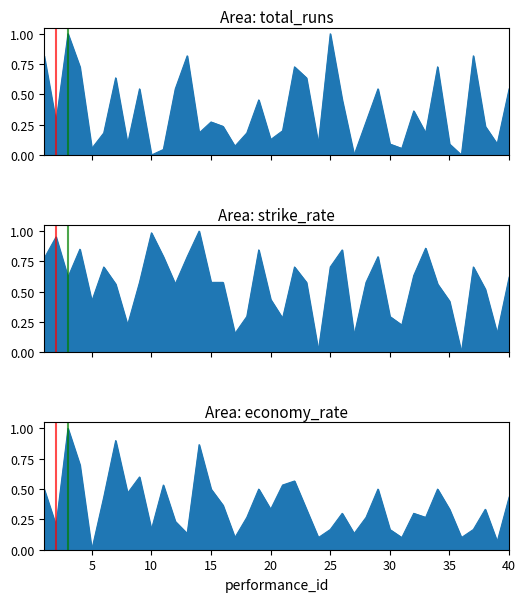

What is the total value across all series at 18?

0.7